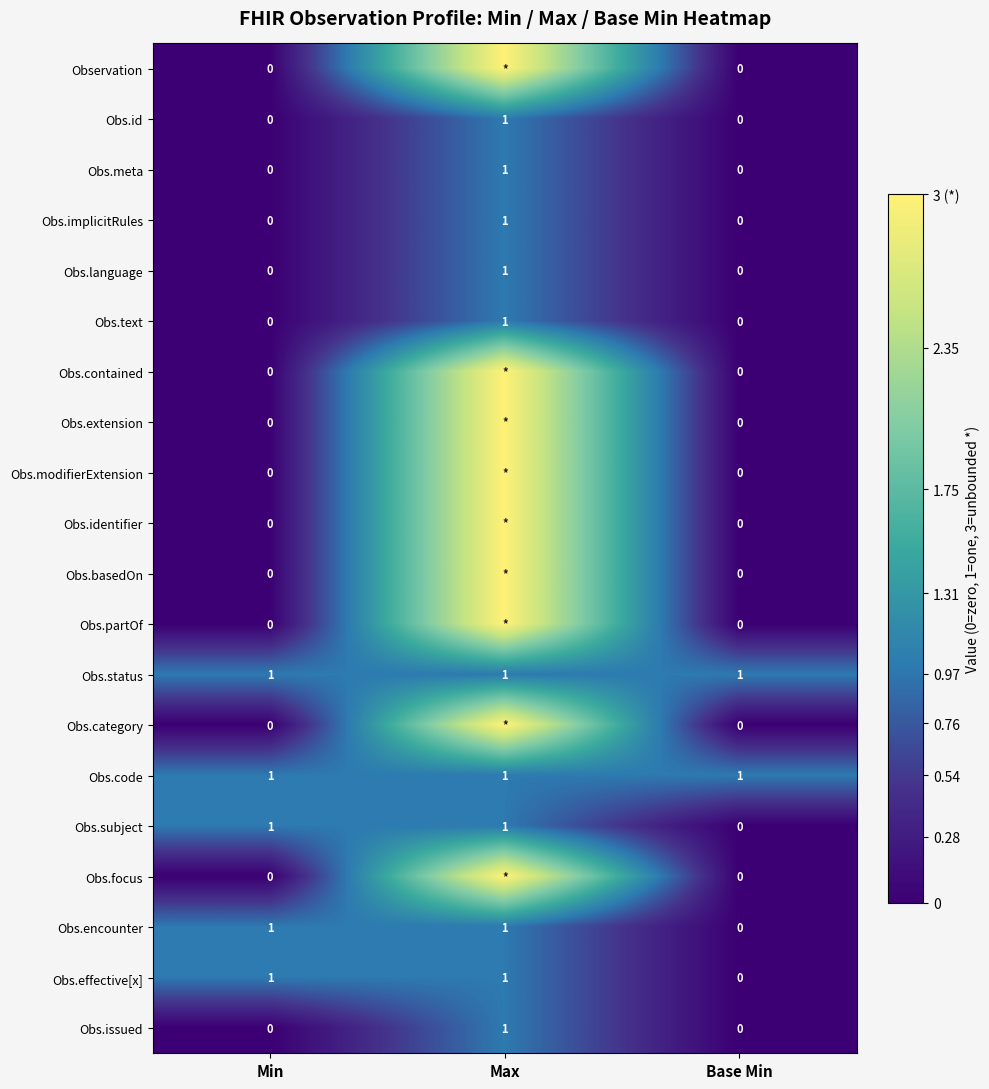

True or false: Obs.id has a value of 0 at Min.

True